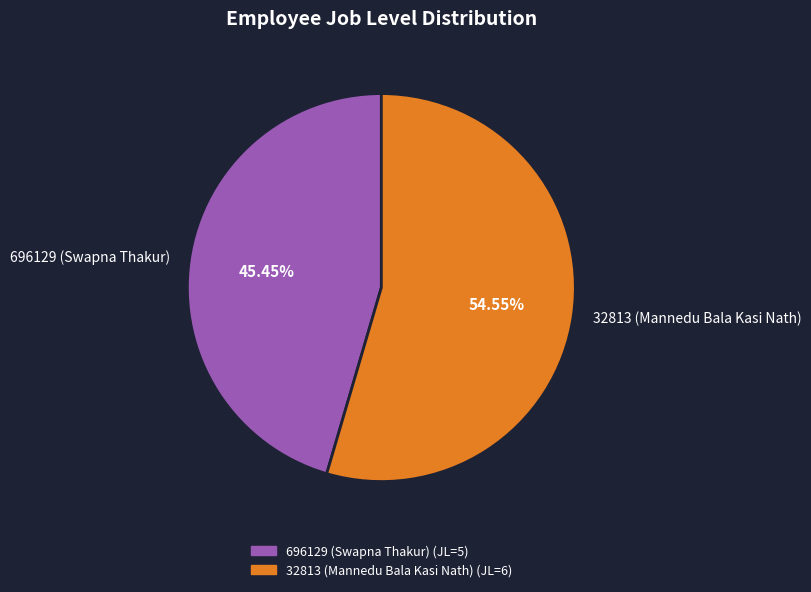

To the nearest percent, what is the difference between the largest and smallest slice percentages?

9%